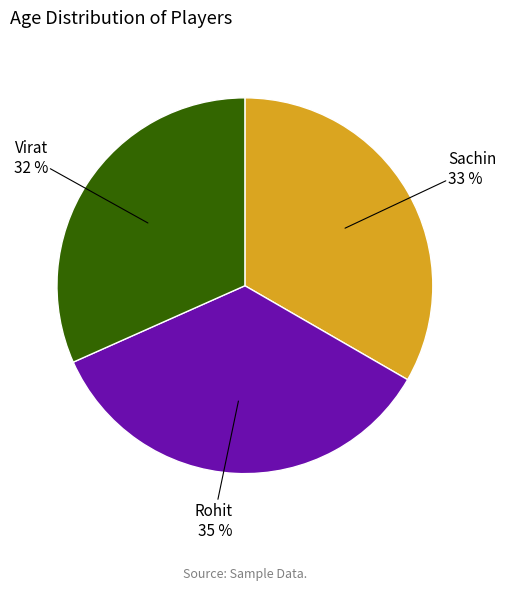

To the nearest percent, what is the average slice percentage?

33%